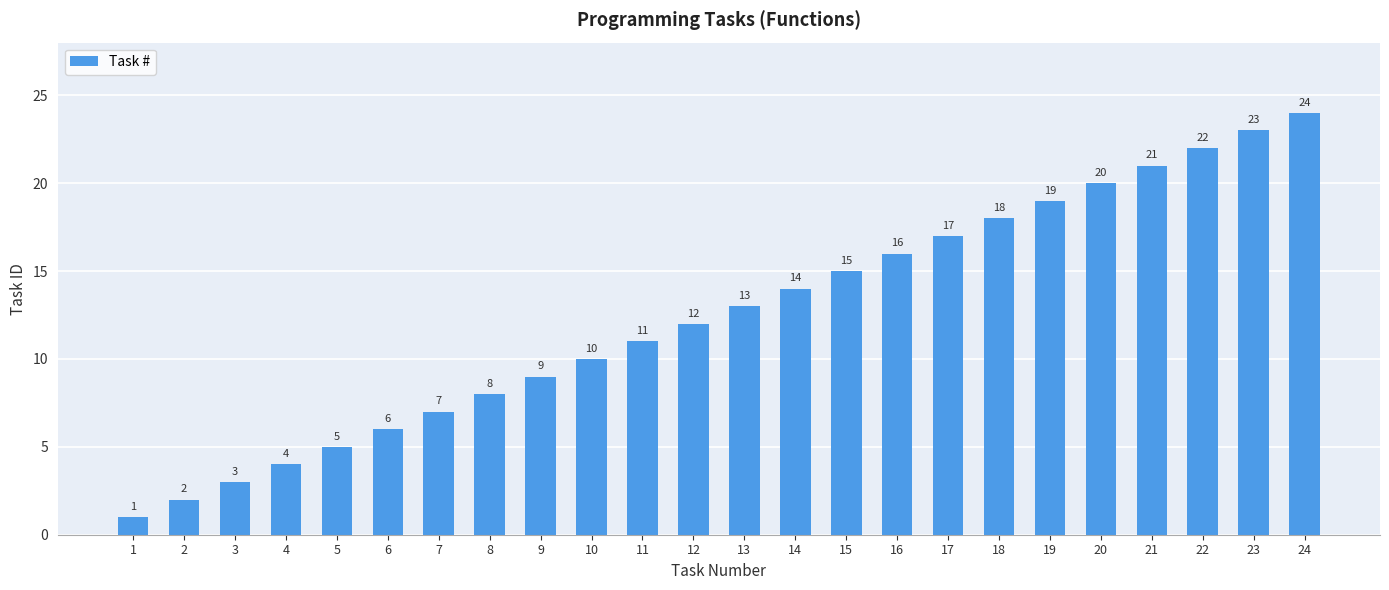

Read the value at 10, to the nearest 5.

10